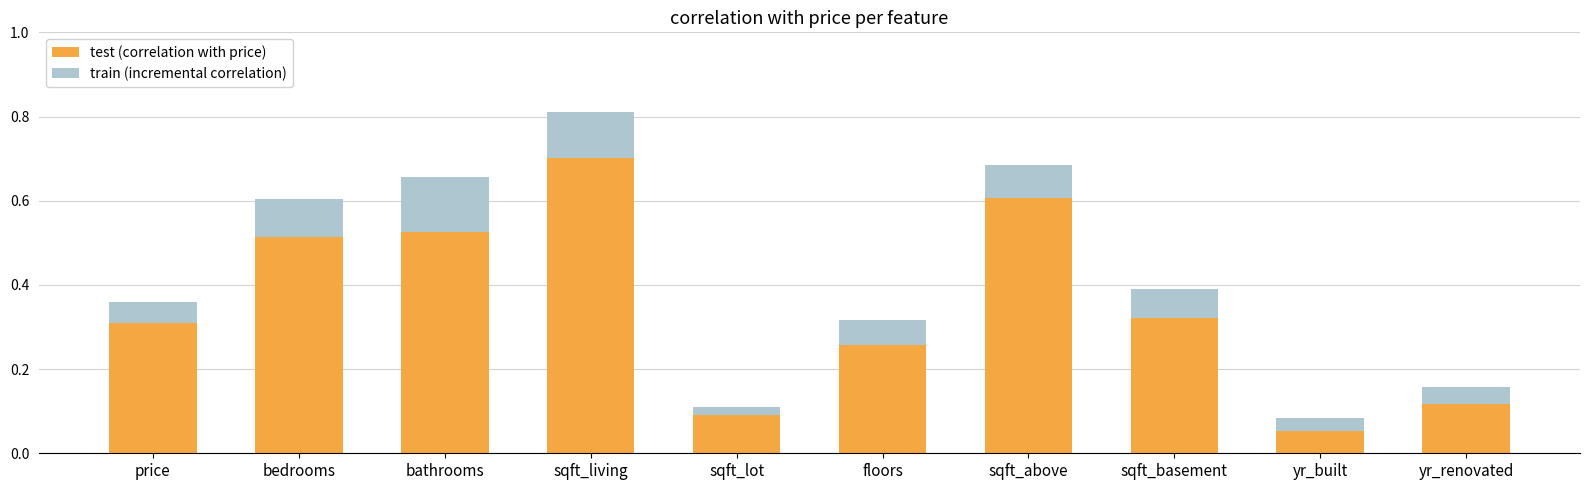

What is the difference between the second highest and minimum values in the test (correlation with price) series?

0.6